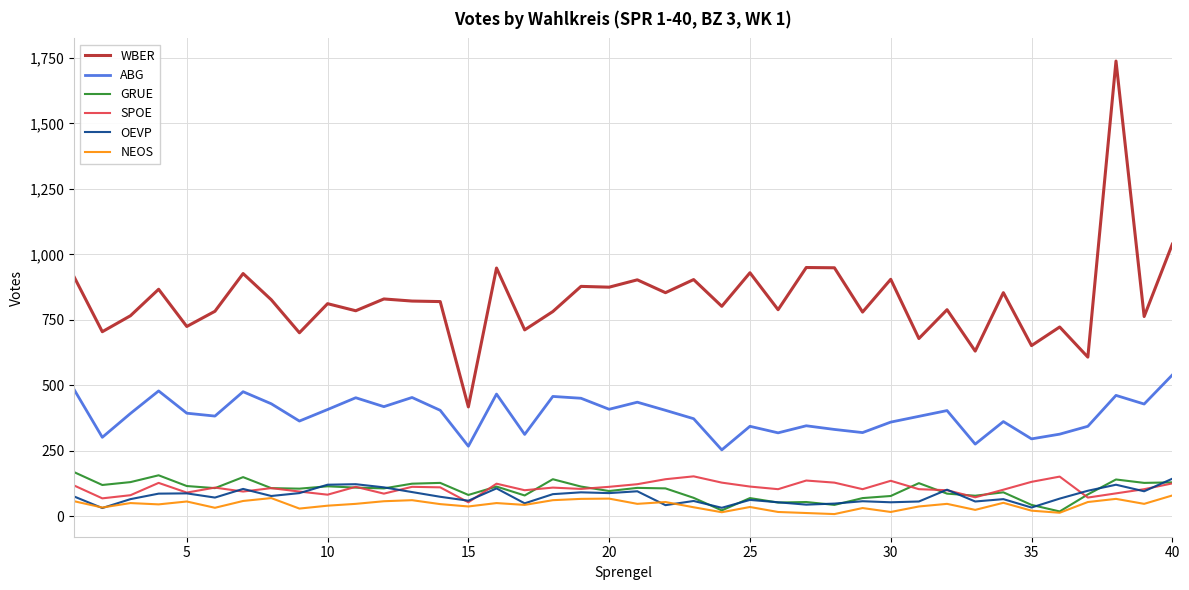

True or false: ABG and NEOS intersect in this chart.

False